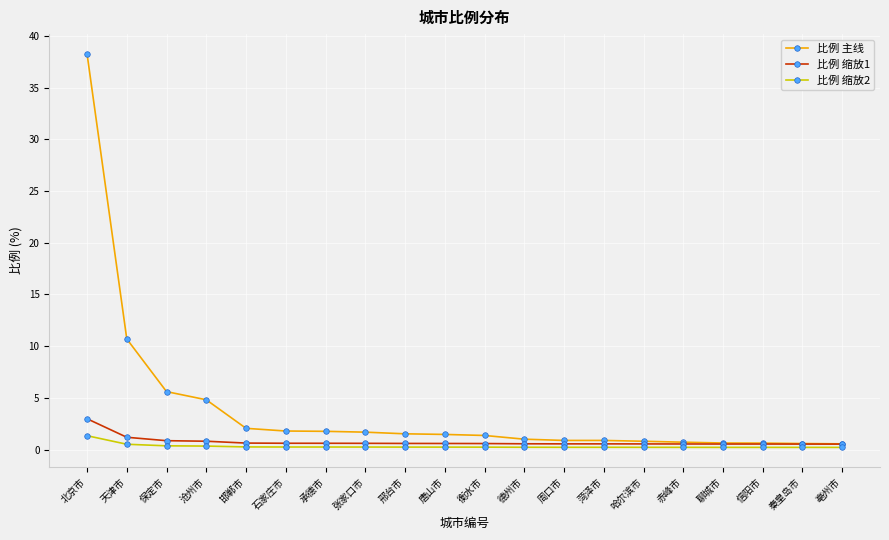

What is the highest value of the 比例 缩放1 series?

3.0